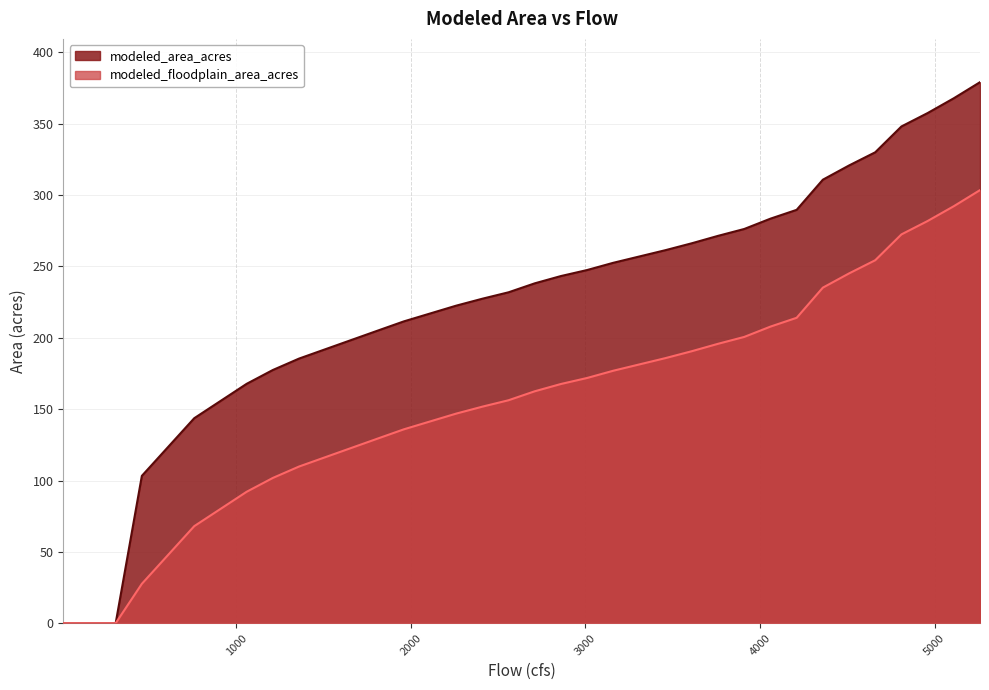

True or false: modeled_area_acres has a value of 149.3 at 4360.

False